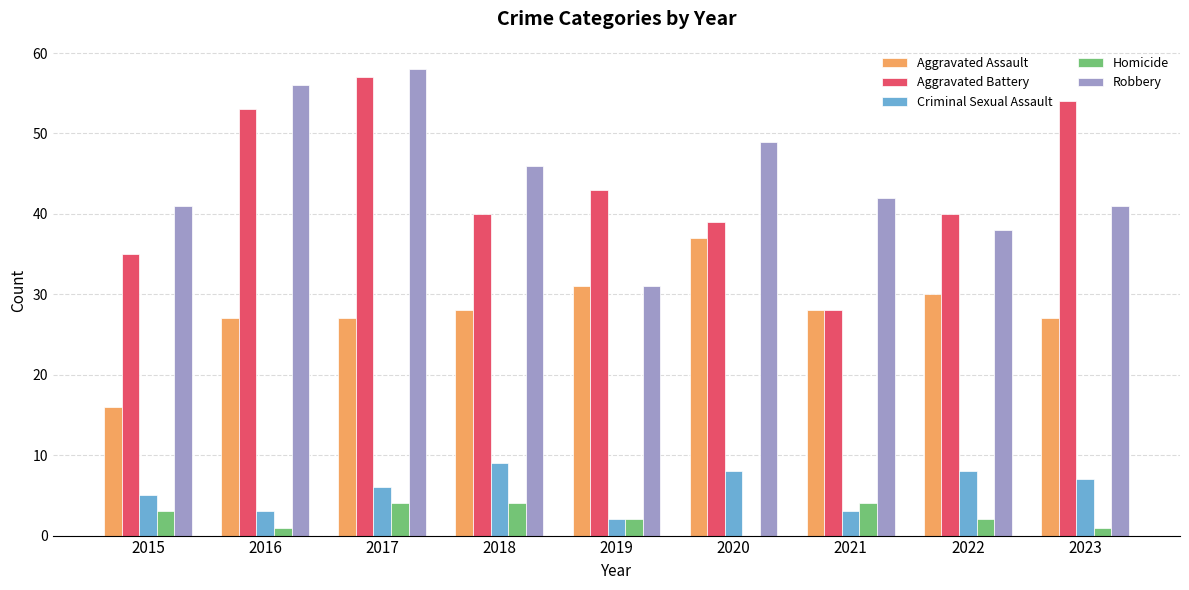

Does the chart contain stacked bars?

No